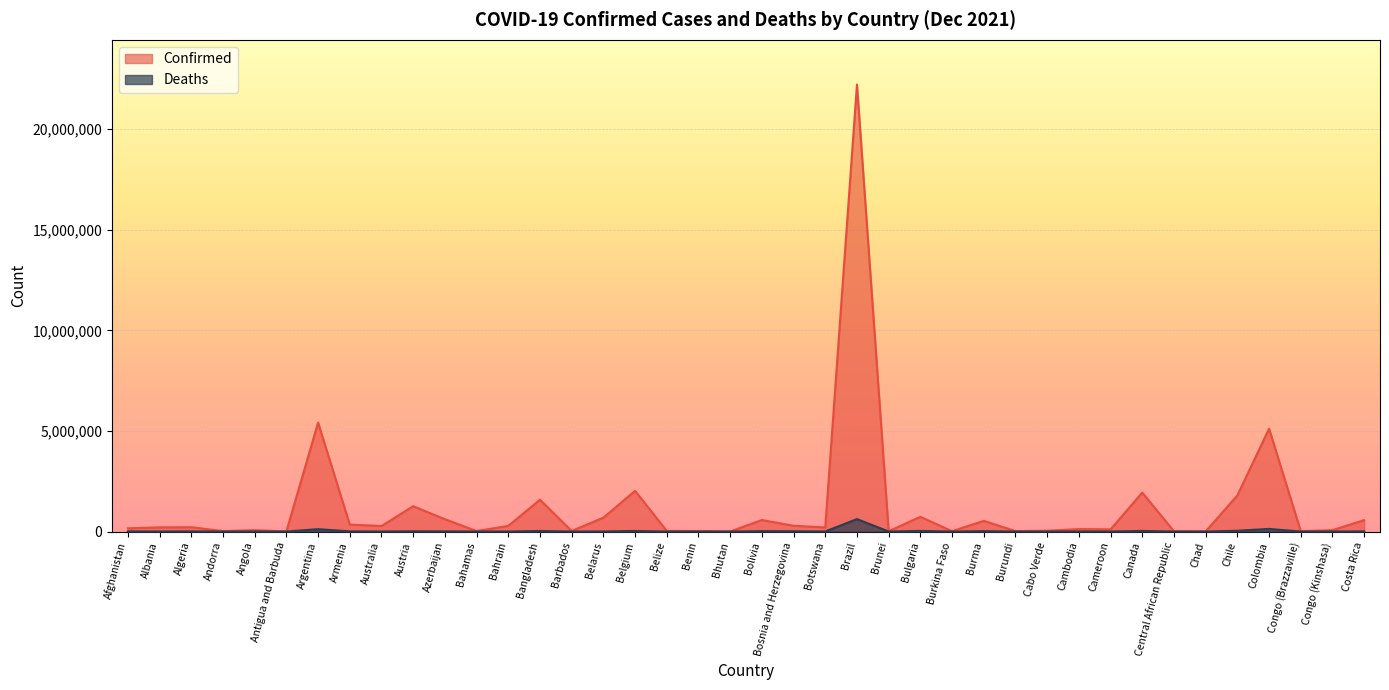

Reading right to left, what are all the values shown in this chart?

Confirmed: 568860	67298	19490	5112719	1794750	5703	11961	1935813	108410	120434	38655	23009	529114	17040	730140	15429	22222928	204701	286792	570876	2659	24935	31387	2023285	689151	27389	1582368	278875	23240	613059	1258377	273542	344126	5415501	4205	67199	21372	215430	206616	157878
Deaths: 7343	1126	367	129586	38900	181	101	30178	1846	3006	352	38	19242	317	30359	98	618091	2425	13243	19496	3	161	591	28067	5449	258	28054	1394	713	8257	13595	2173	7936	116964	117	1741	138	6205	3180	7346